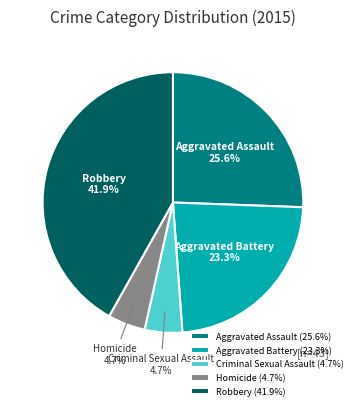

What percentage is the Robbery slice, to the nearest percent?

42%